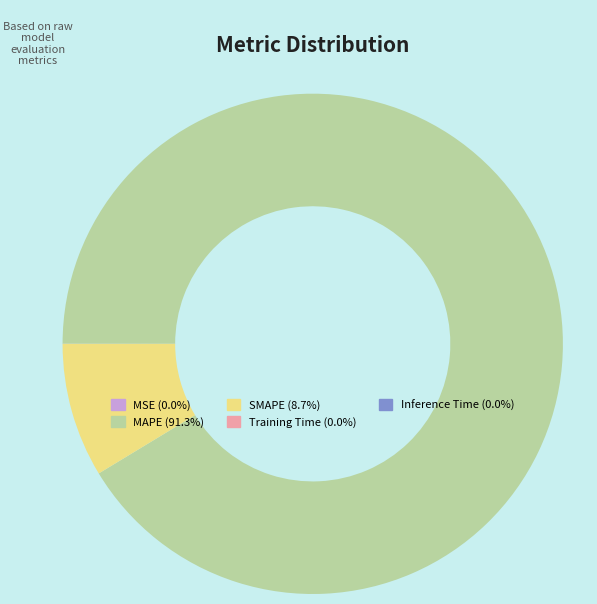

Does MAPE (91.3%) account for over 50% of the chart?

Yes